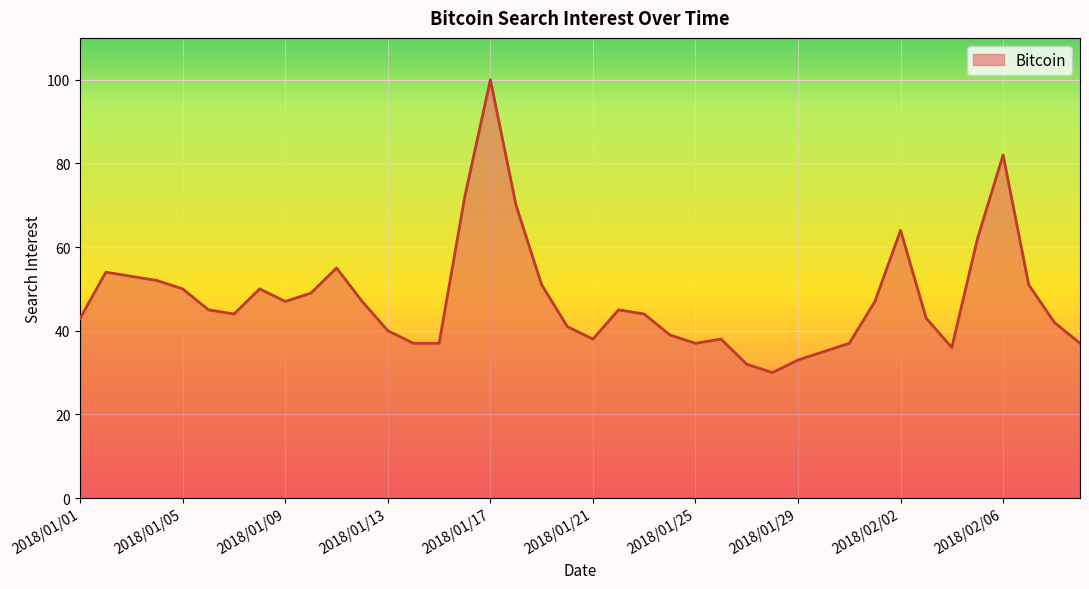

What is the greatest value displayed?

100